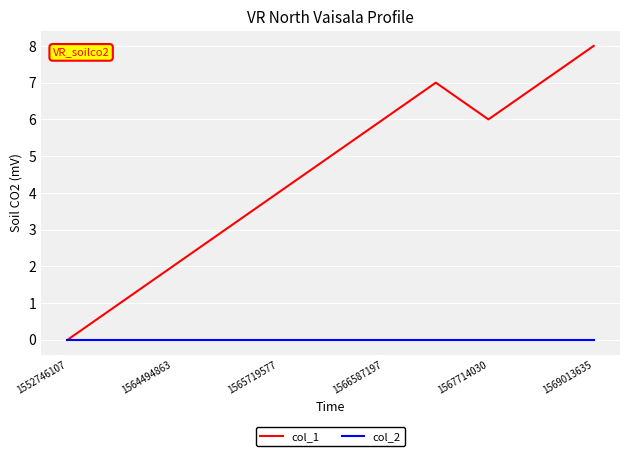

Reading left to right, list all the values displayed in this chart.

col_1: 0	1	2	3	4	5	6	7	6	7	8
col_2: 0	0	0	0	0	0	0	0	0	0	0